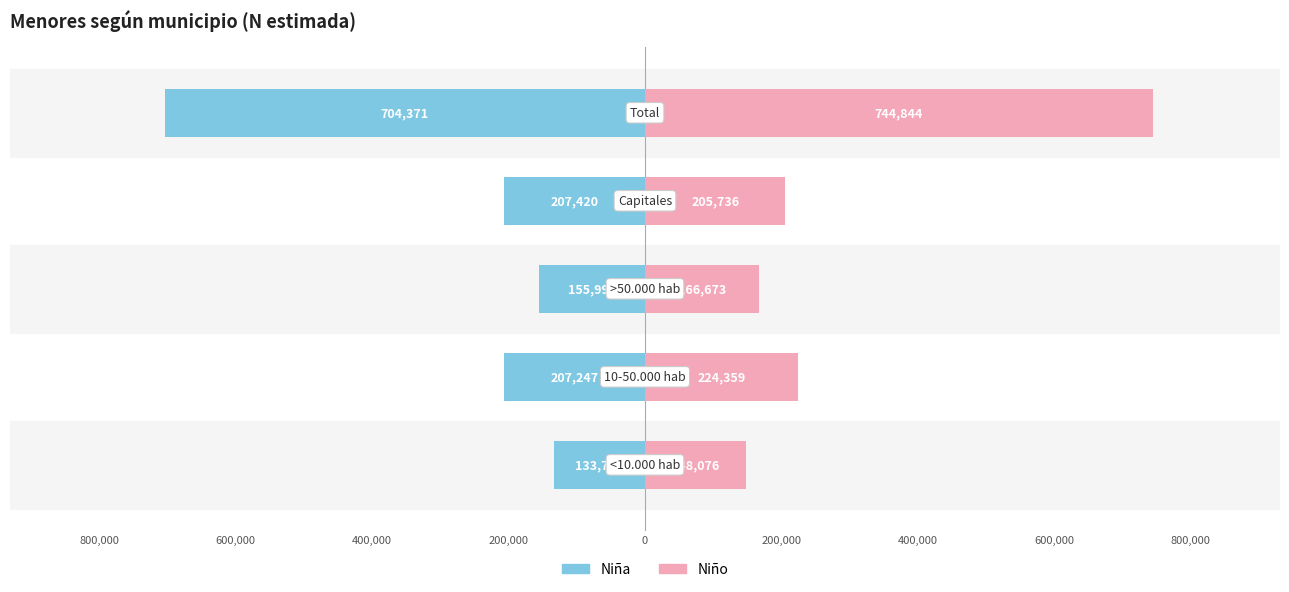

How many bars are there in total?

10